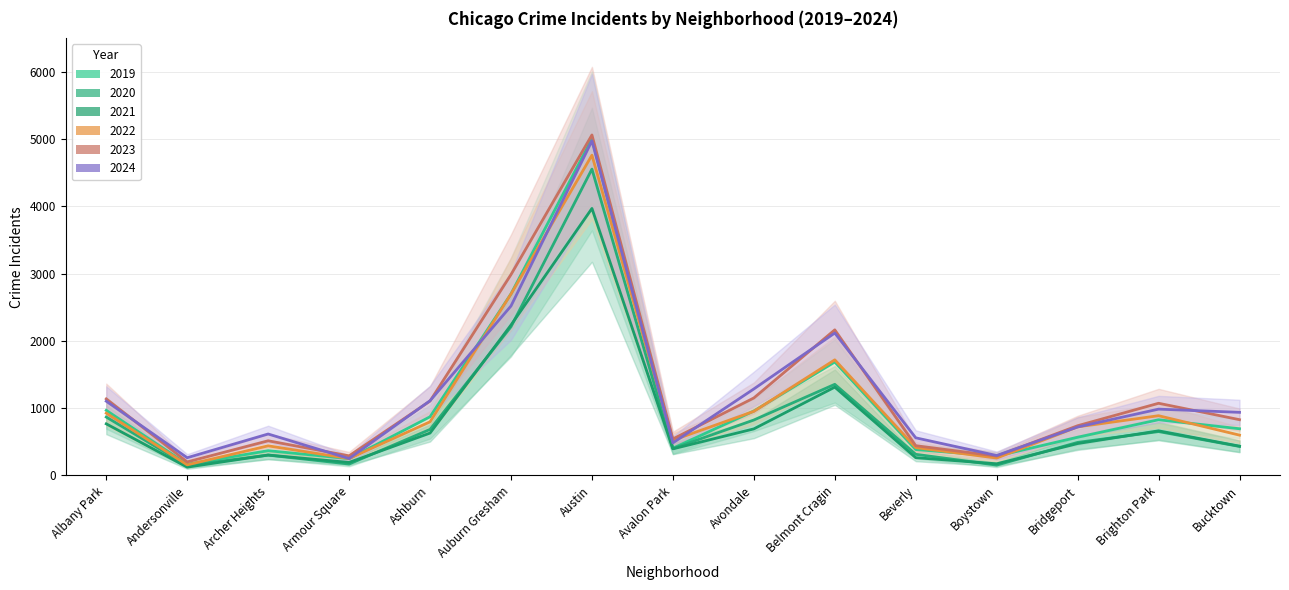

What are all the series names shown in the legend?

2019, 2020, 2021, 2022, 2023, 2024